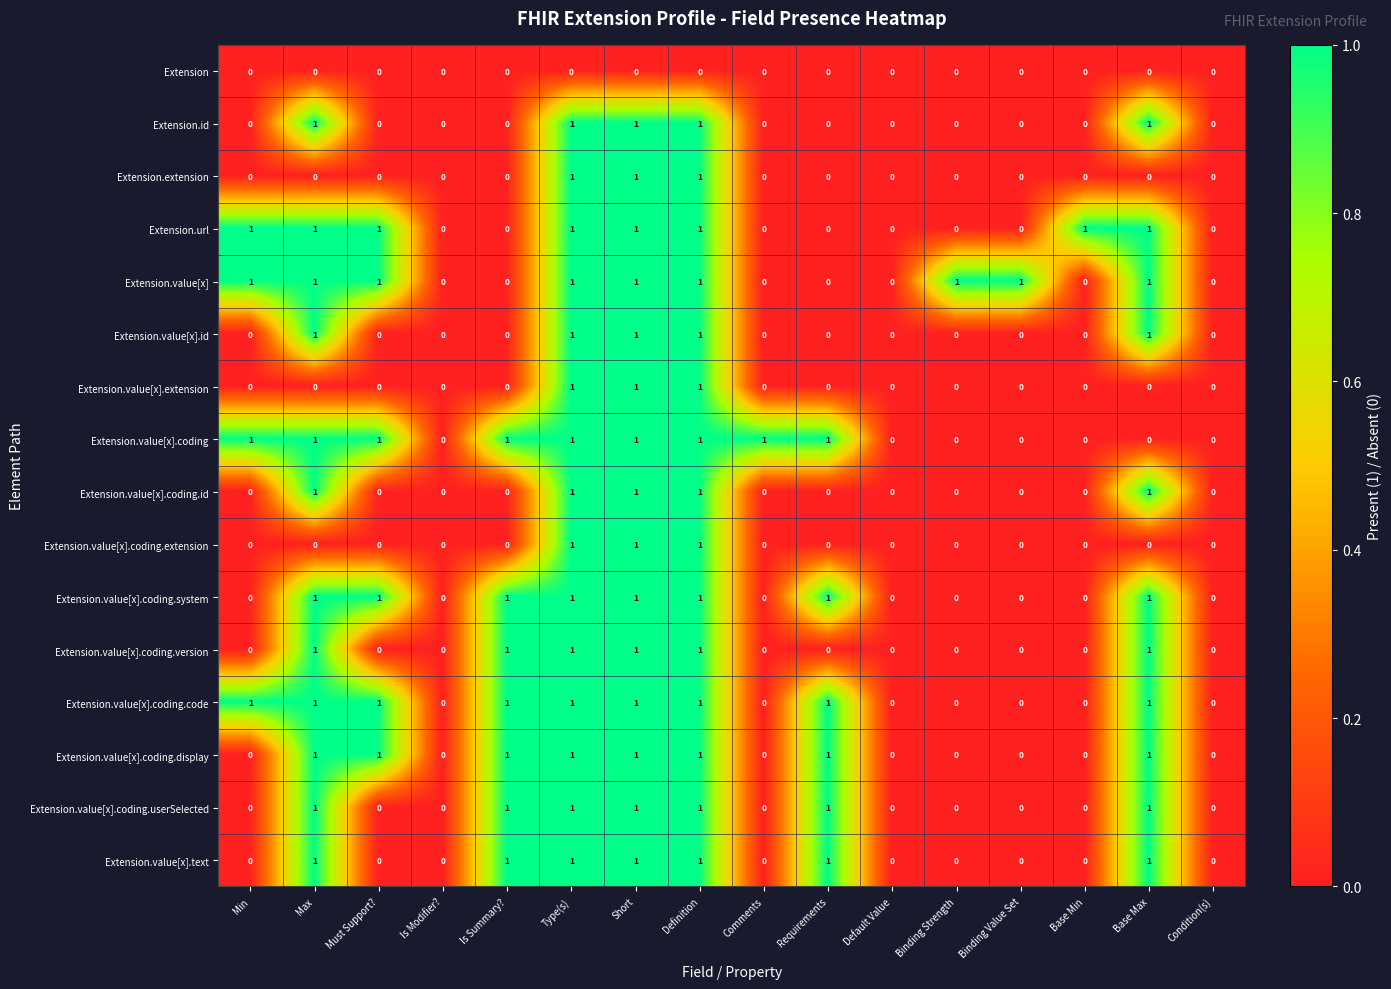

The value of Extension.value[x].coding.id at Min is 0. True or false?

True